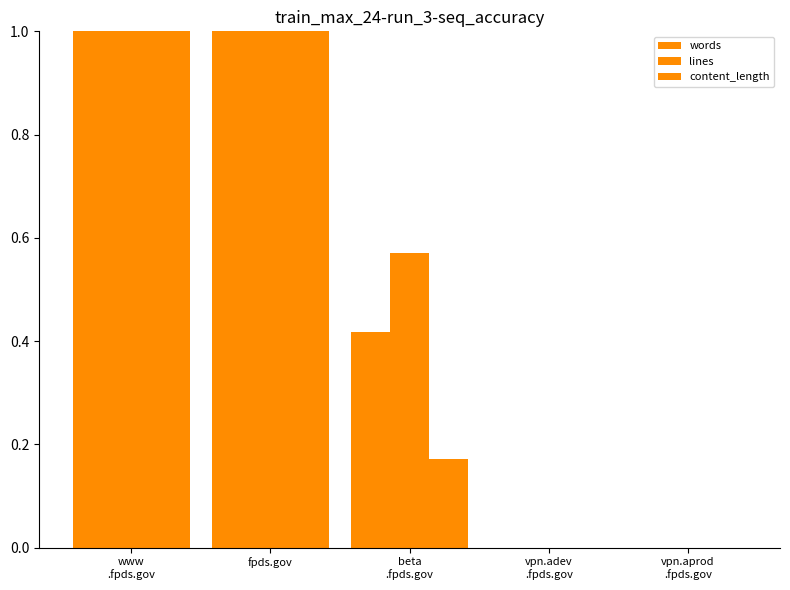

Which category has the lowest value in the lines series?

vpn.adev
.fpds.gov